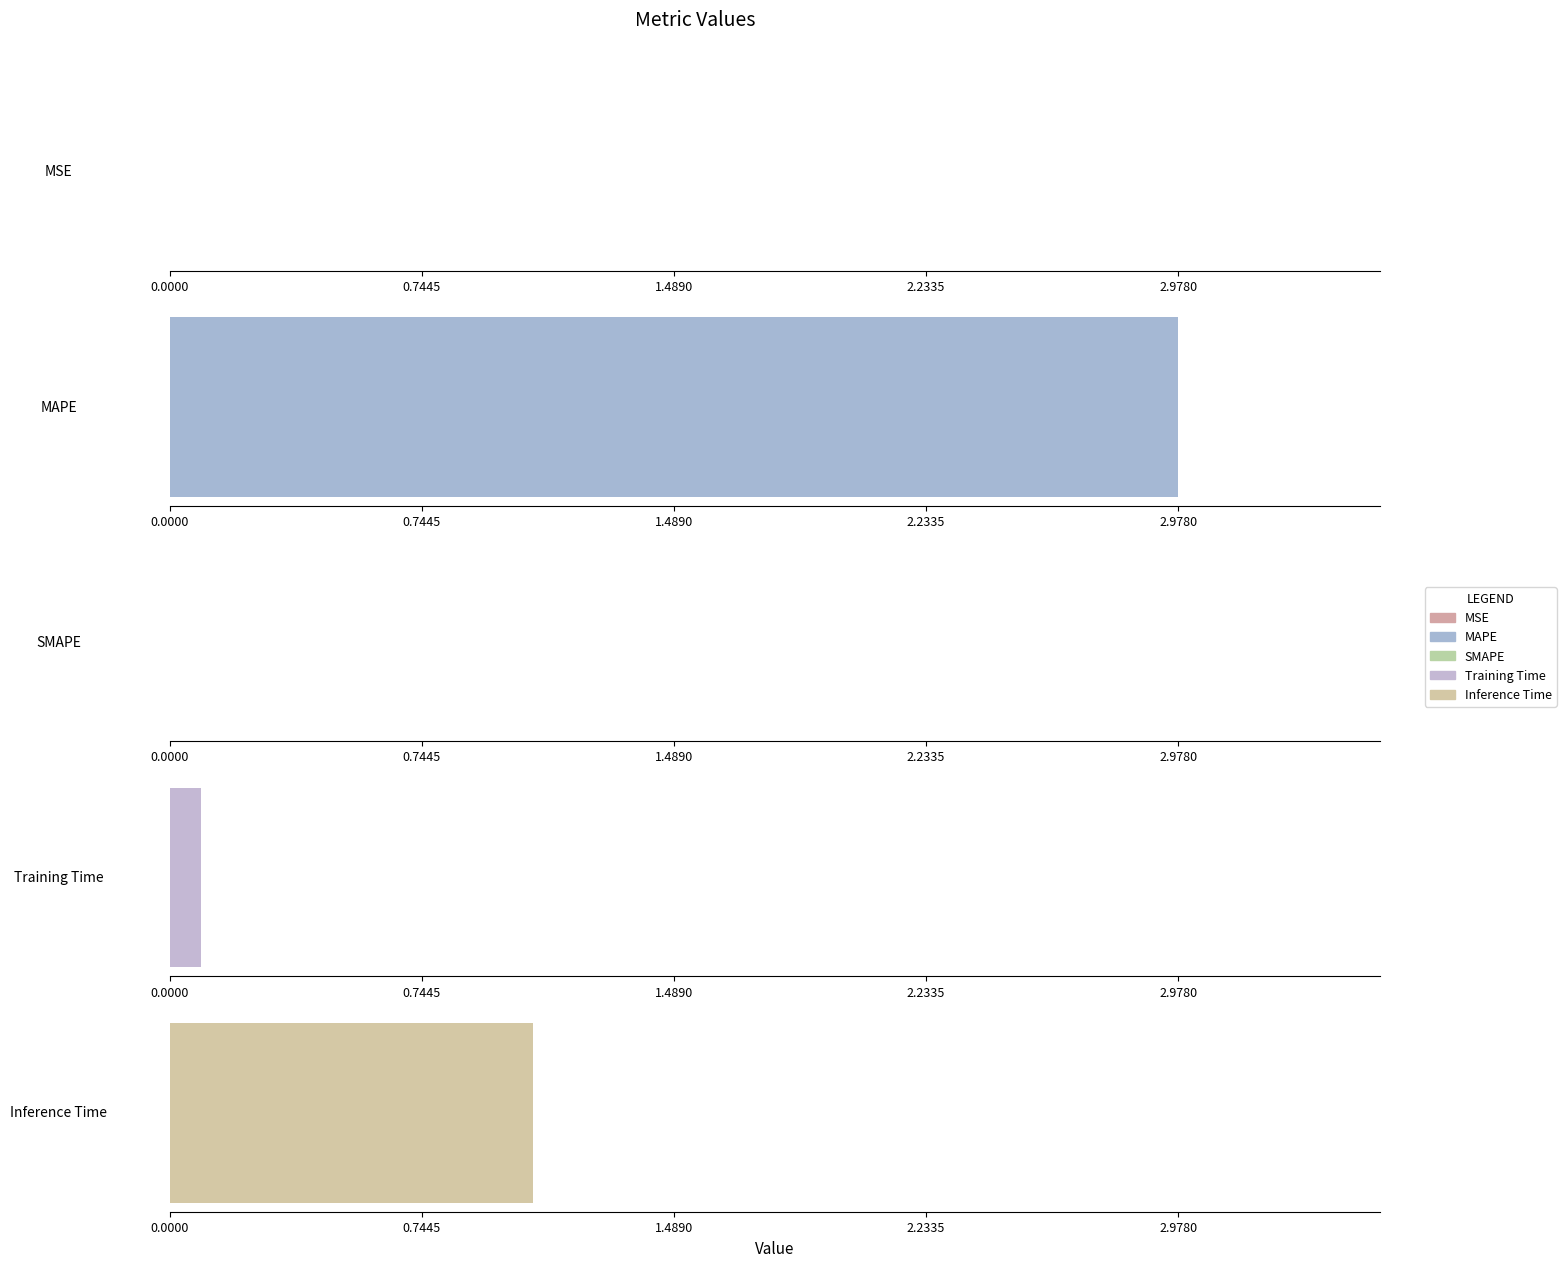

What is the label of the 3rd bar from the right?

SMAPE